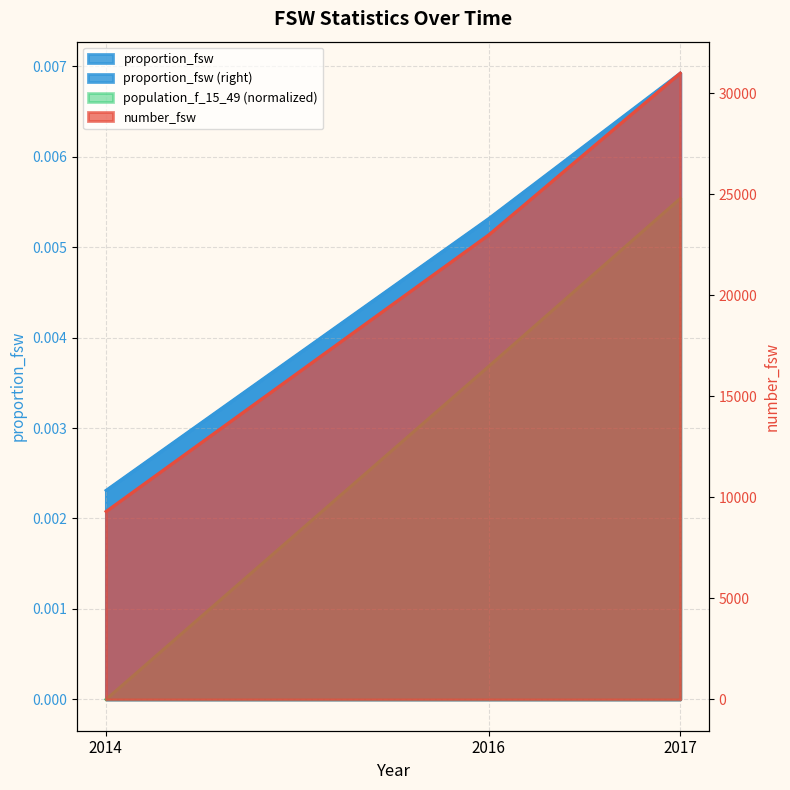

What is the value of the number_fsw point at the 3rd from the left?

31000.0